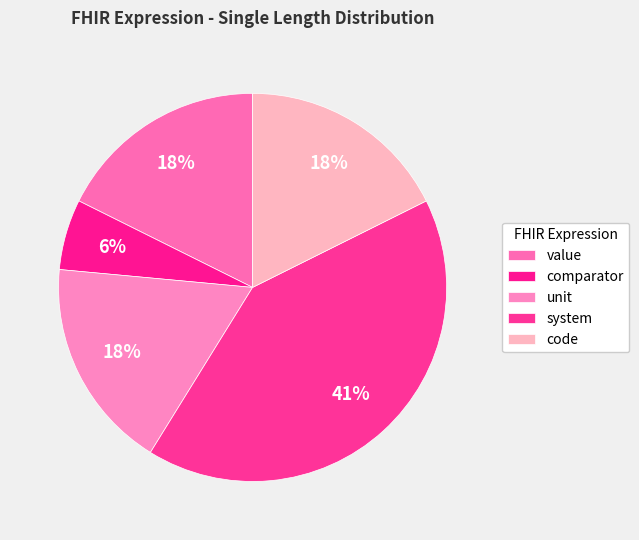

Do unit and code together represent more than half of the pie?

No